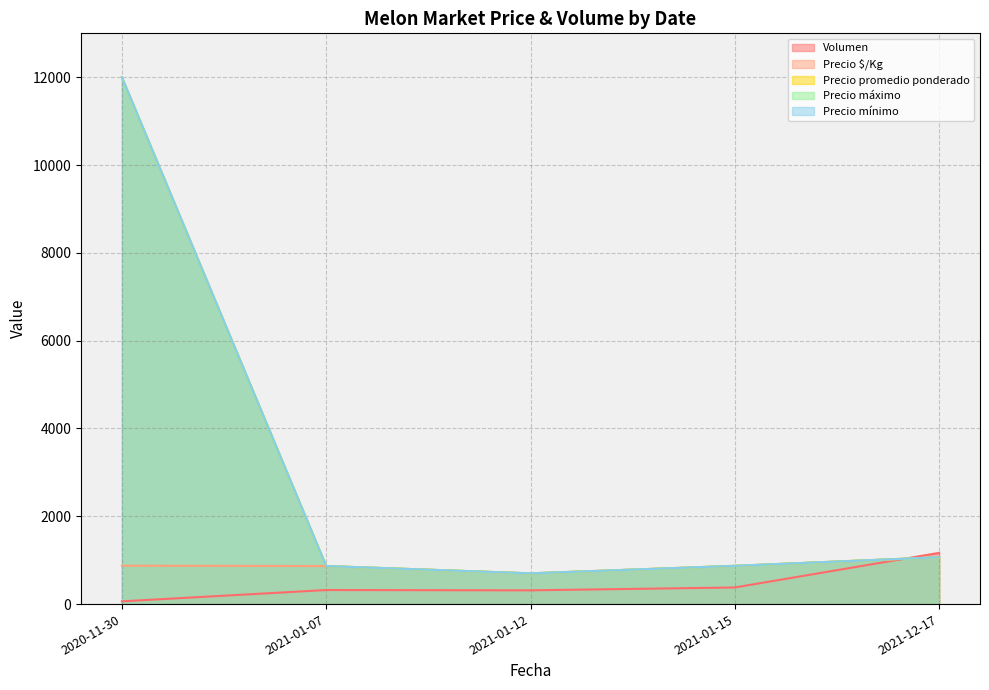

What value does the Precio máximo series have at 2021-01-07, to the nearest 100?

800